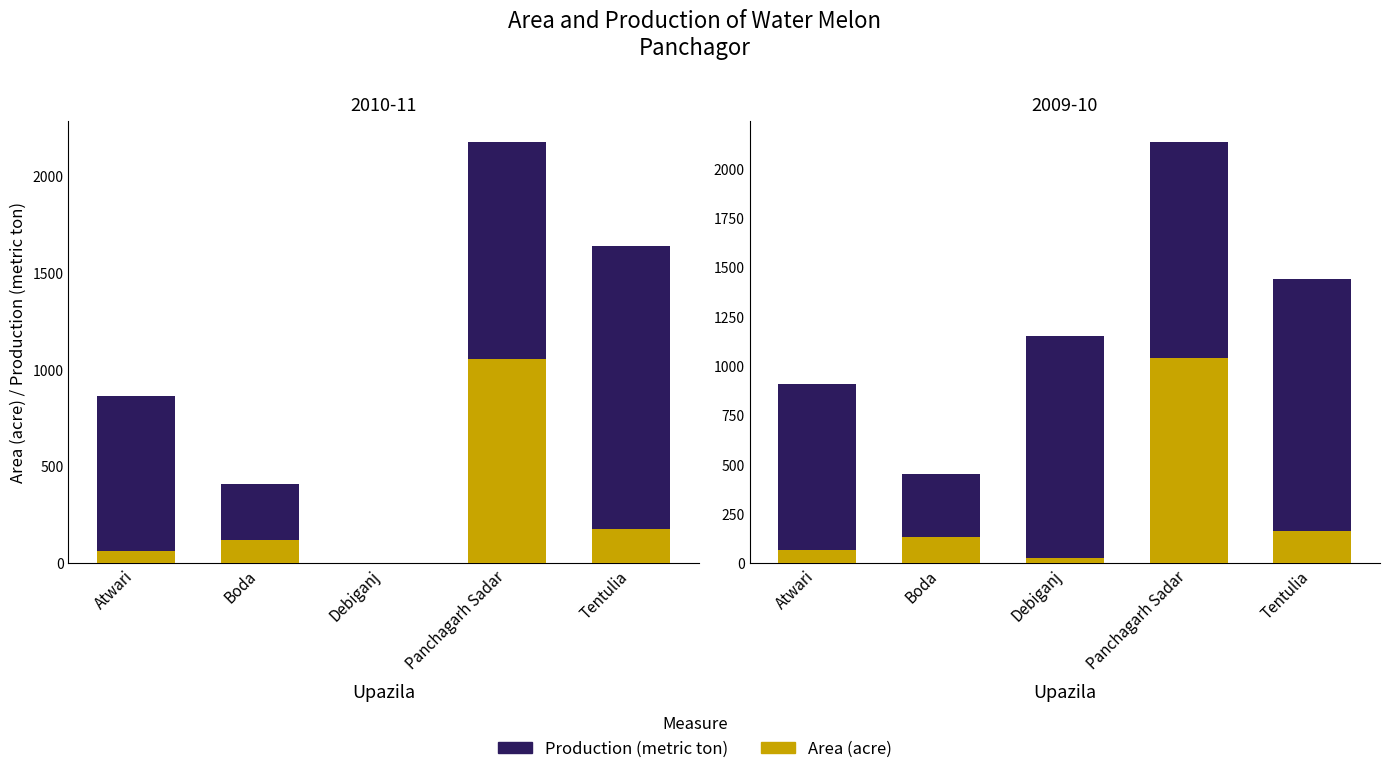

What is the average value of the Area (acre) series?

285